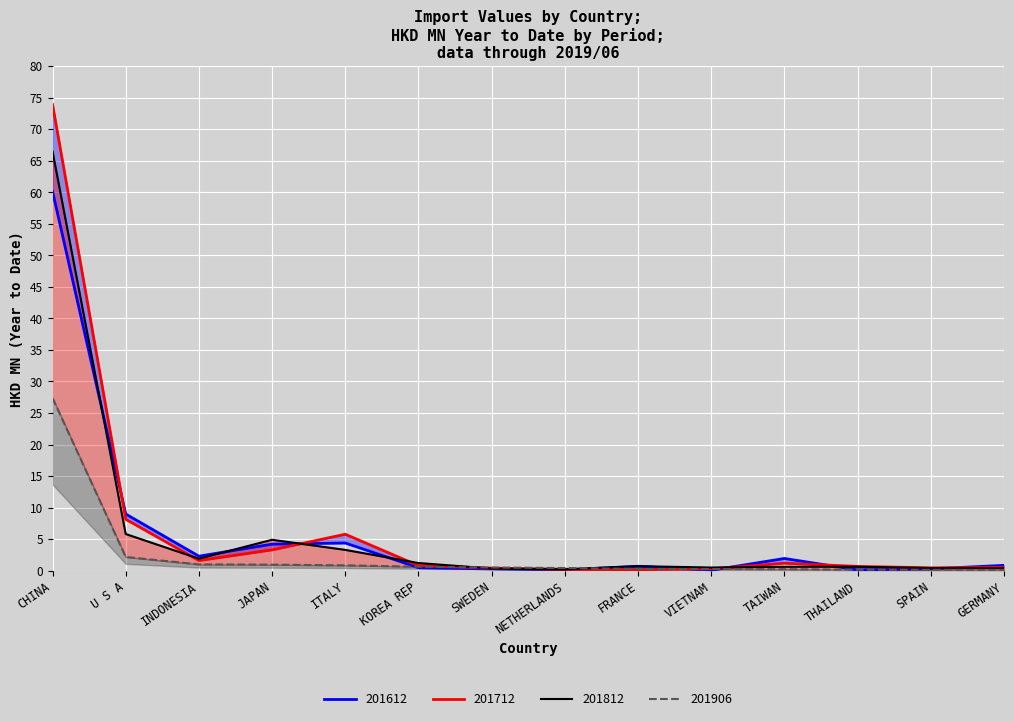

True or false: 201712 has more than 2 interior local peaks.

False